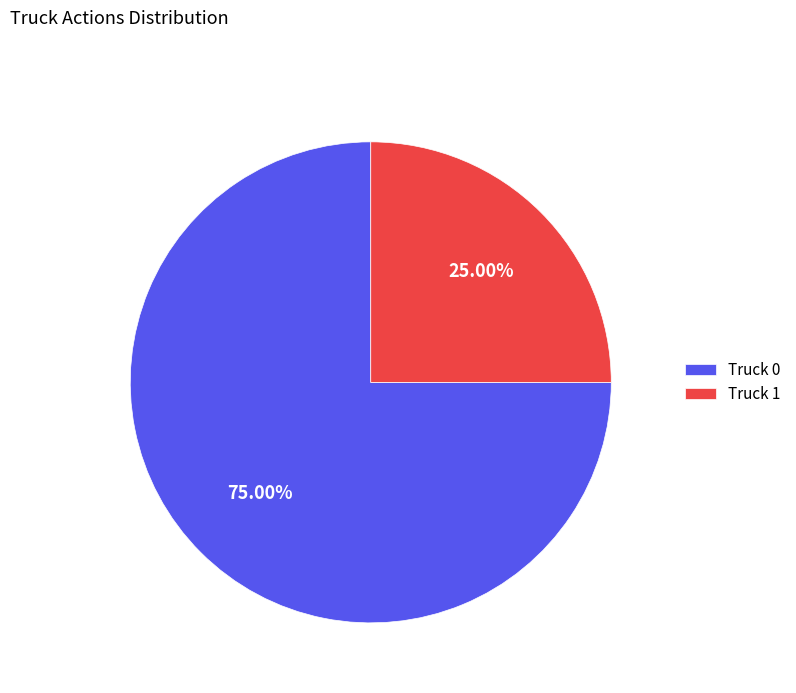

How many slices are in this pie chart?

2